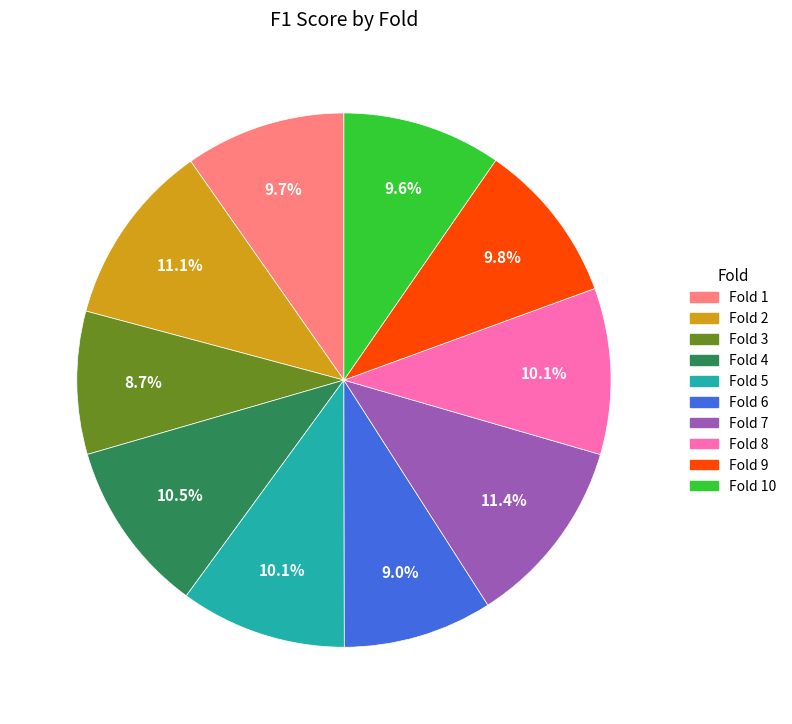

Is there a majority slice in this chart?

No